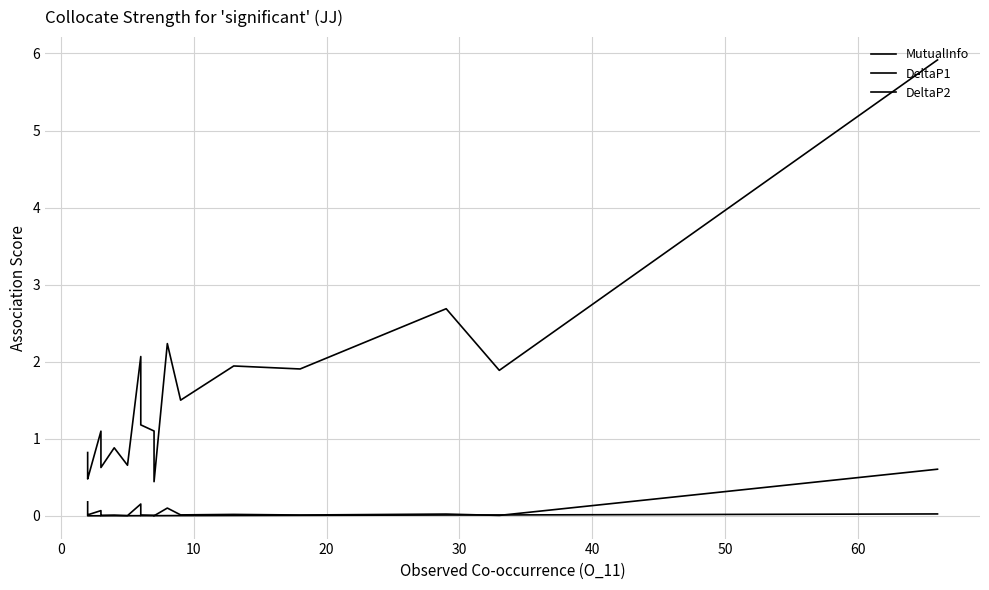

Does the chart display data point markers on the line(s)?

No